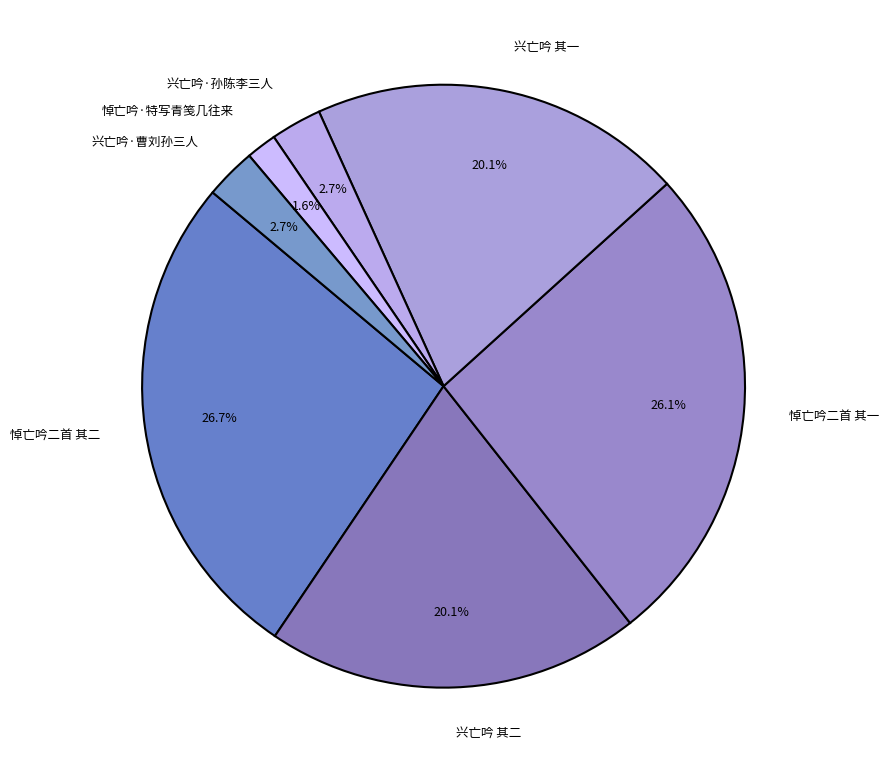

Which slice is the smallest?

悼亡吟·特写青笺几往来